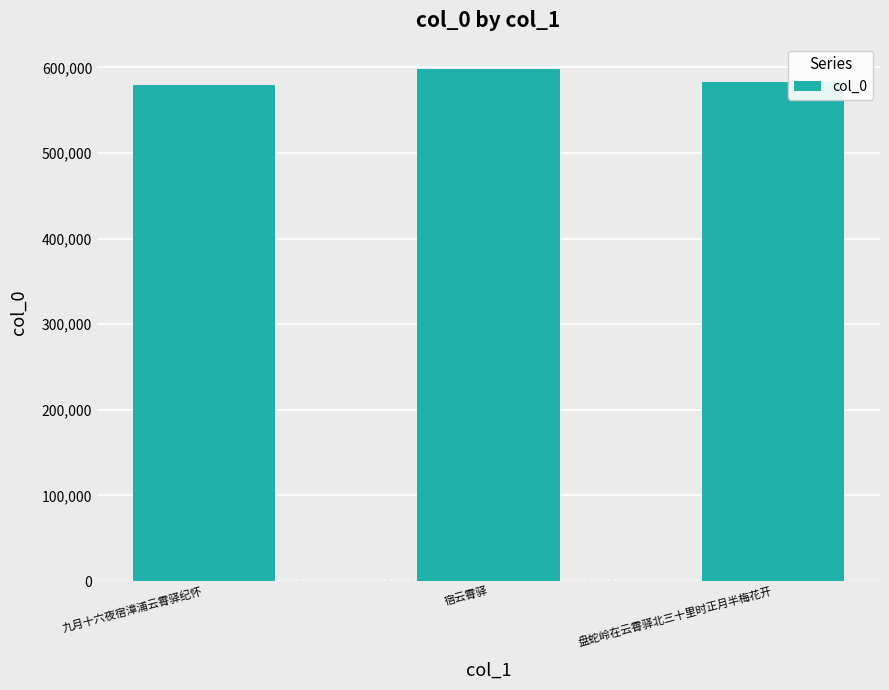

What is the minimum value shown in the chart?

578868